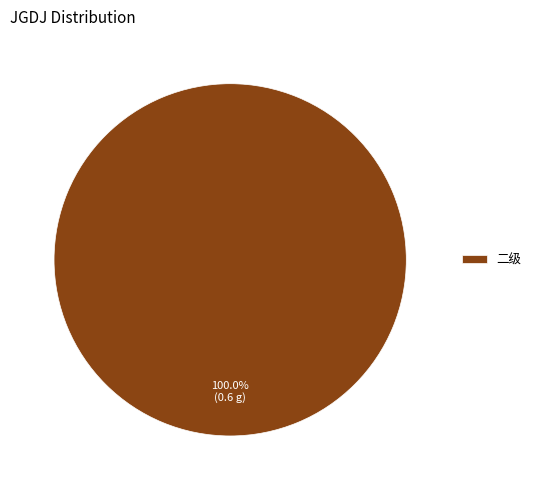

Rank the categories by value from highest to lowest.

二级